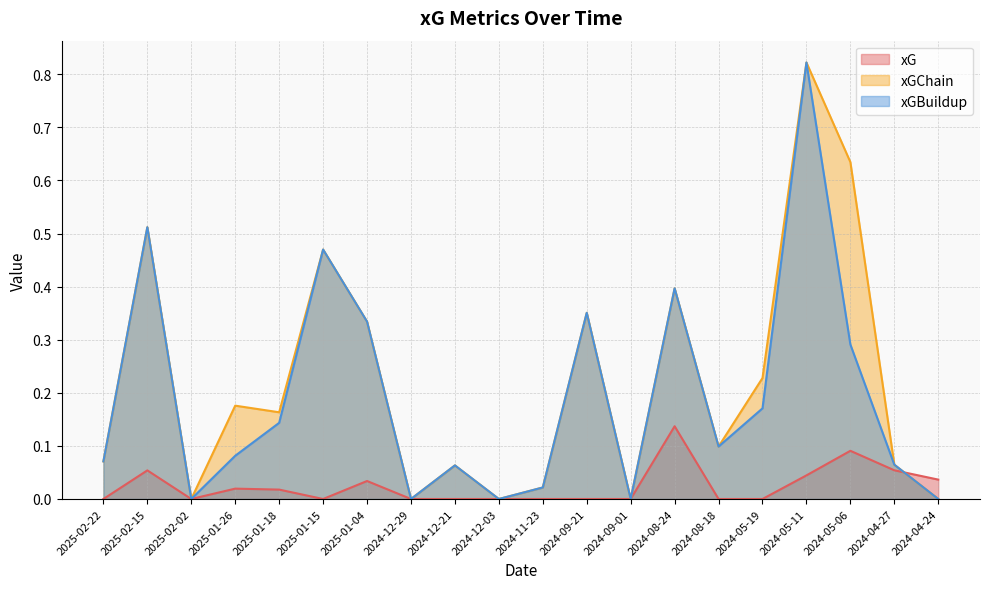

At which category does xG reach its first local valley?

2025-02-02